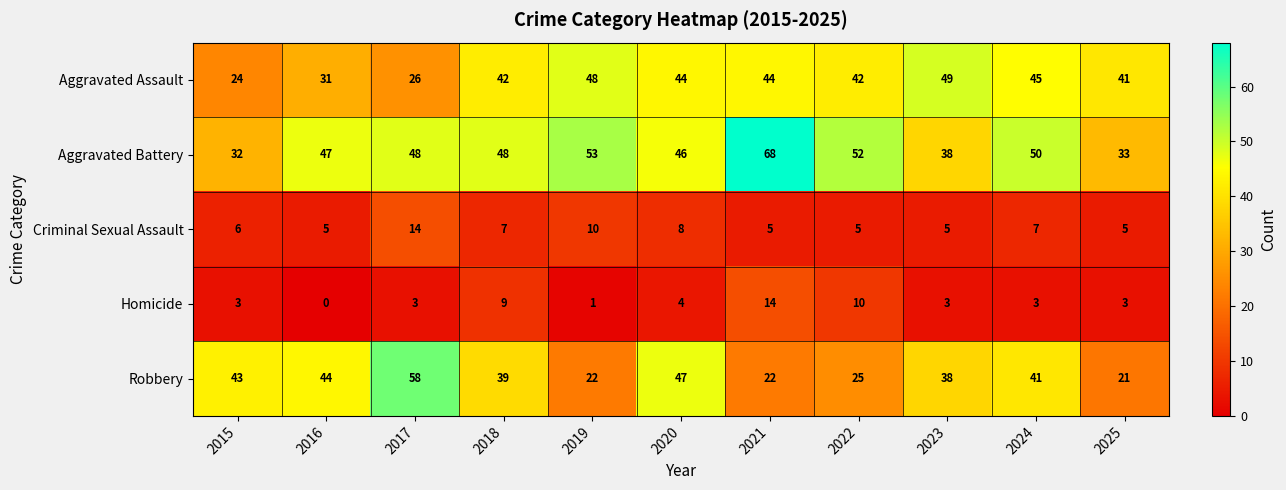

What is the difference between the Aggravated Battery values at 2025 and 2019?

20